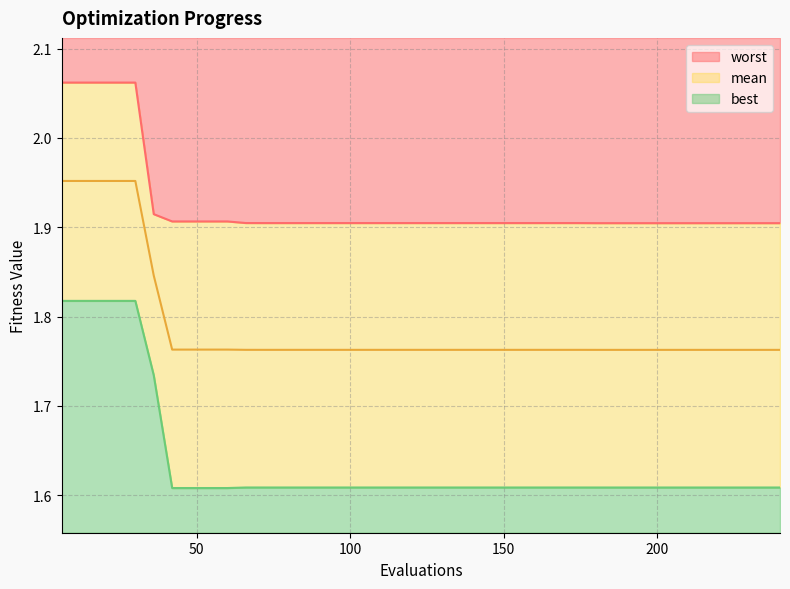

Reading left to right, list all the values displayed in this chart.

mean: 6=2.0	12=2.0	18=2.0	24=2.0	30=2.0	36=1.8	42=1.8	48=1.8	54=1.8	60=1.8	66=1.8	72=1.8	78=1.8	84=1.8	90=1.8	96=1.8	102=1.8	108=1.8	114=1.8	120=1.8	126=1.8	132=1.8	138=1.8	144=1.8	150=1.8	156=1.8	162=1.8	168=1.8	174=1.8	180=1.8	186=1.8	192=1.8	198=1.8	204=1.8	210=1.8	216=1.8	222=1.8	228=1.8	234=1.8	240=1.8
best: 6=1.8	12=1.8	18=1.8	24=1.8	30=1.8	36=1.7	42=1.6	48=1.6	54=1.6	60=1.6	66=1.6	72=1.6	78=1.6	84=1.6	90=1.6	96=1.6	102=1.6	108=1.6	114=1.6	120=1.6	126=1.6	132=1.6	138=1.6	144=1.6	150=1.6	156=1.6	162=1.6	168=1.6	174=1.6	180=1.6	186=1.6	192=1.6	198=1.6	204=1.6	210=1.6	216=1.6	222=1.6	228=1.6	234=1.6	240=1.6
worst: 6=2.1	12=2.1	18=2.1	24=2.1	30=2.1	36=1.9	42=1.9	48=1.9	54=1.9	60=1.9	66=1.9	72=1.9	78=1.9	84=1.9	90=1.9	96=1.9	102=1.9	108=1.9	114=1.9	120=1.9	126=1.9	132=1.9	138=1.9	144=1.9	150=1.9	156=1.9	162=1.9	168=1.9	174=1.9	180=1.9	186=1.9	192=1.9	198=1.9	204=1.9	210=1.9	216=1.9	222=1.9	228=1.9	234=1.9	240=1.9